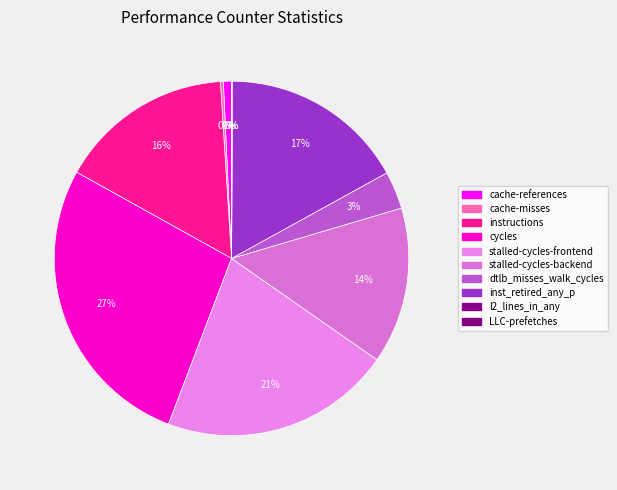

The LLC-prefetches slice represents 1% of the pie. True or false?

False